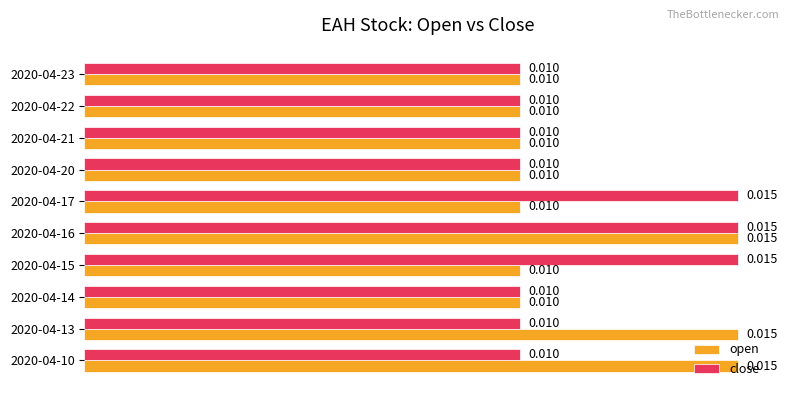

At how many categories does at least one series exceed 0?

10